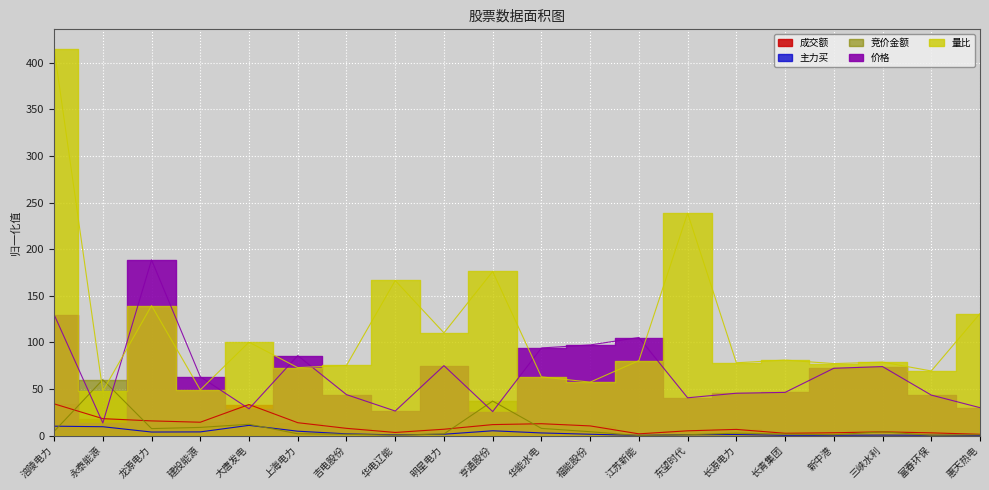

True or false: 量比 and 成交额 intersect in this chart.

False